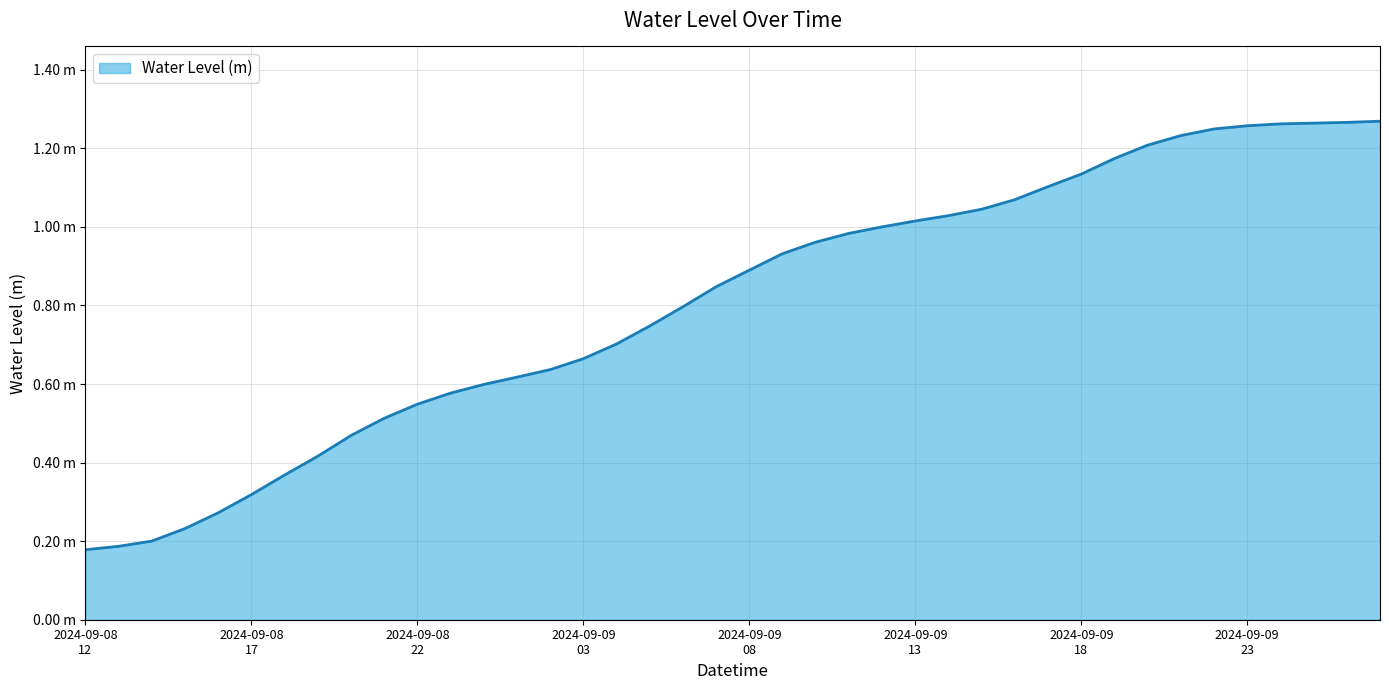

Does the chart display data point markers on the line(s)?

No